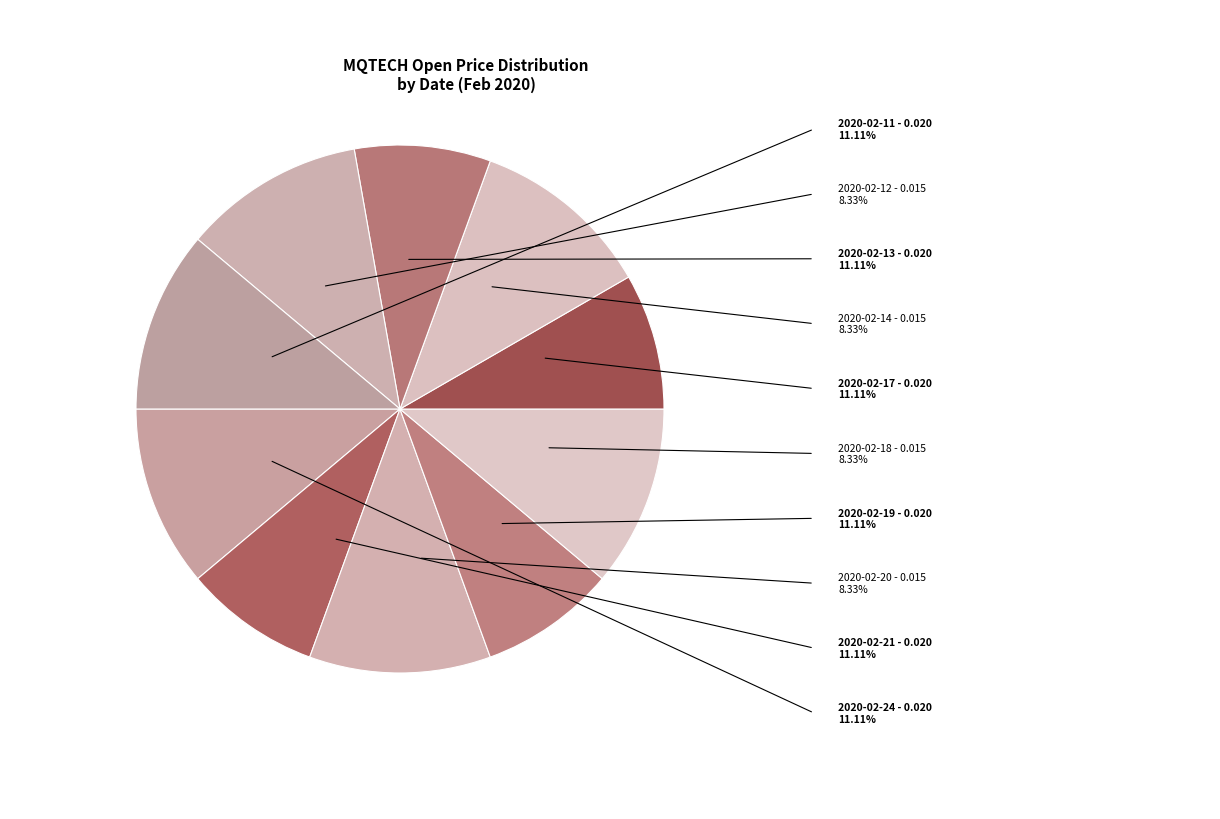

Count the number of slices in the pie.

10